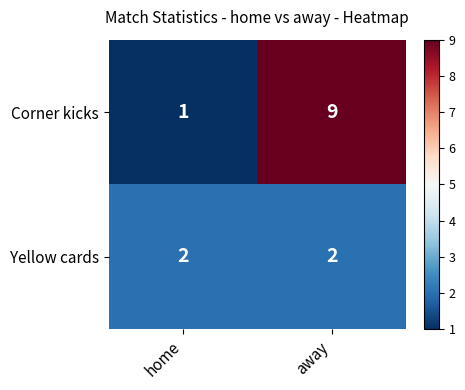

What is the sum of the Yellow cards values at away and home?

4